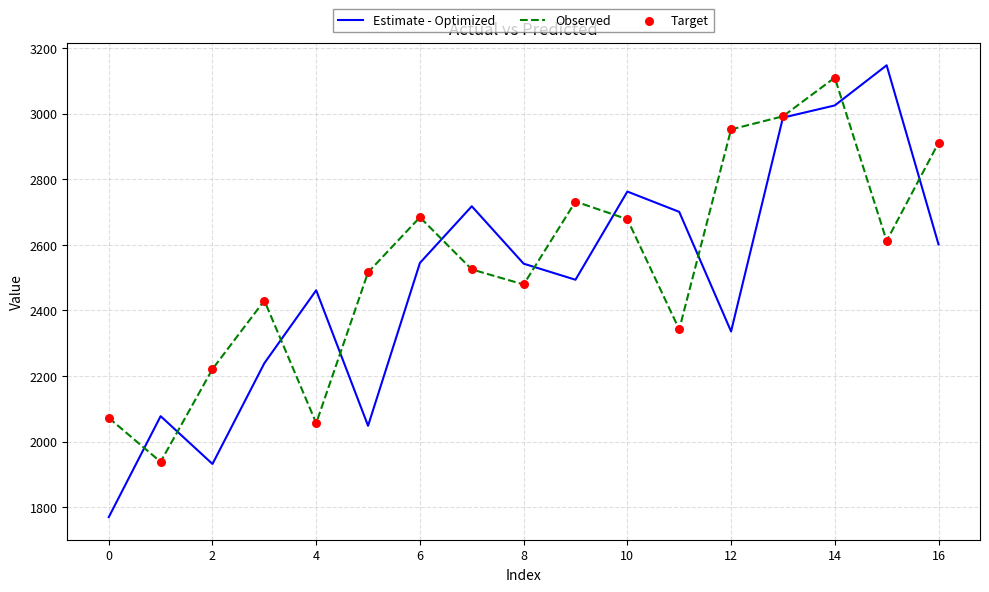

Which series has the widest spread of values?

Estimate - Optimized